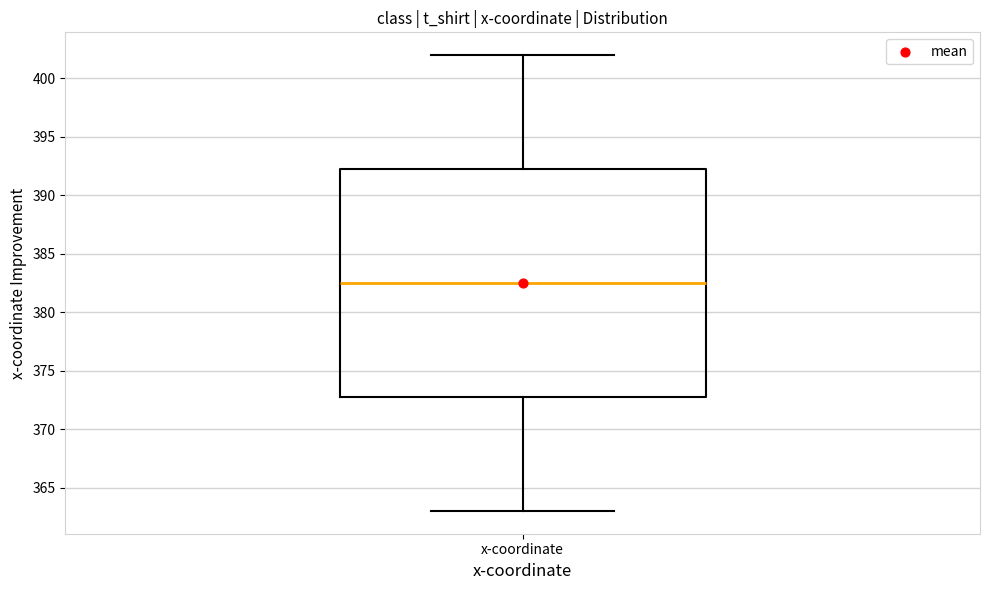

Transcribe this box plot: give where the median line is, the range the box spans, and where the two whiskers end, as read against the y-axis. The values are not printed on the chart, so give them approximately, as read against the axis.

median 382.5, box 373.0 to 392.5, whiskers 363.0 to 402.0